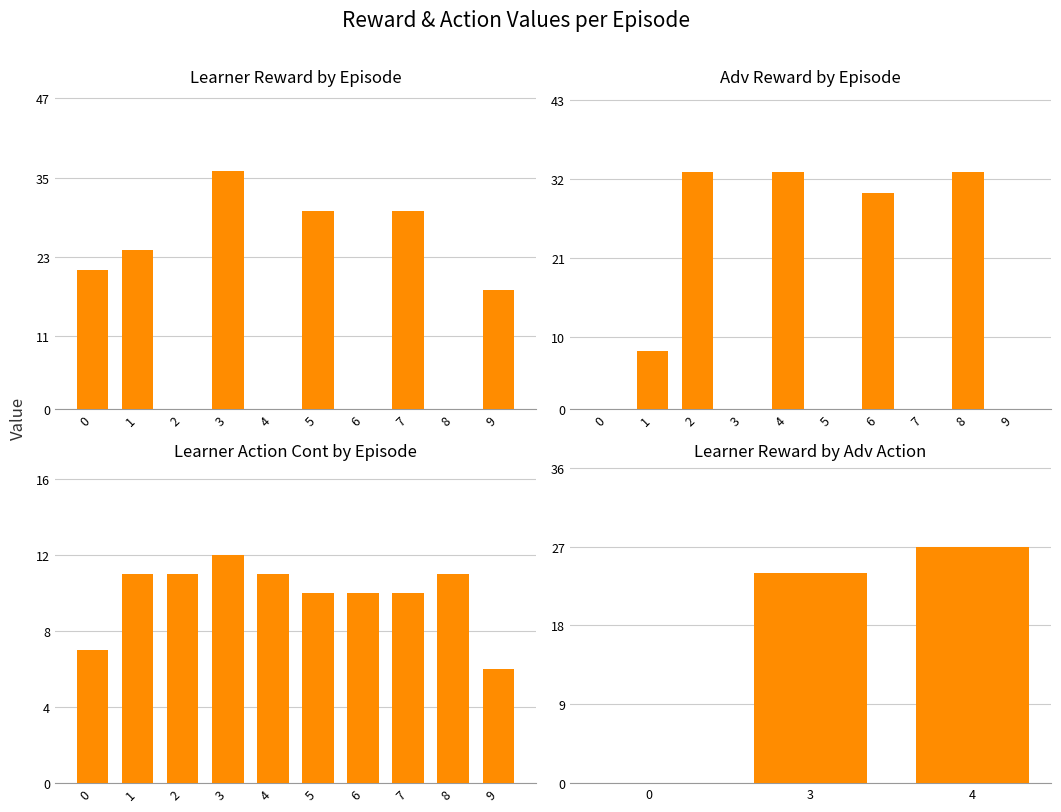

What is the total value across all series at 1?

32